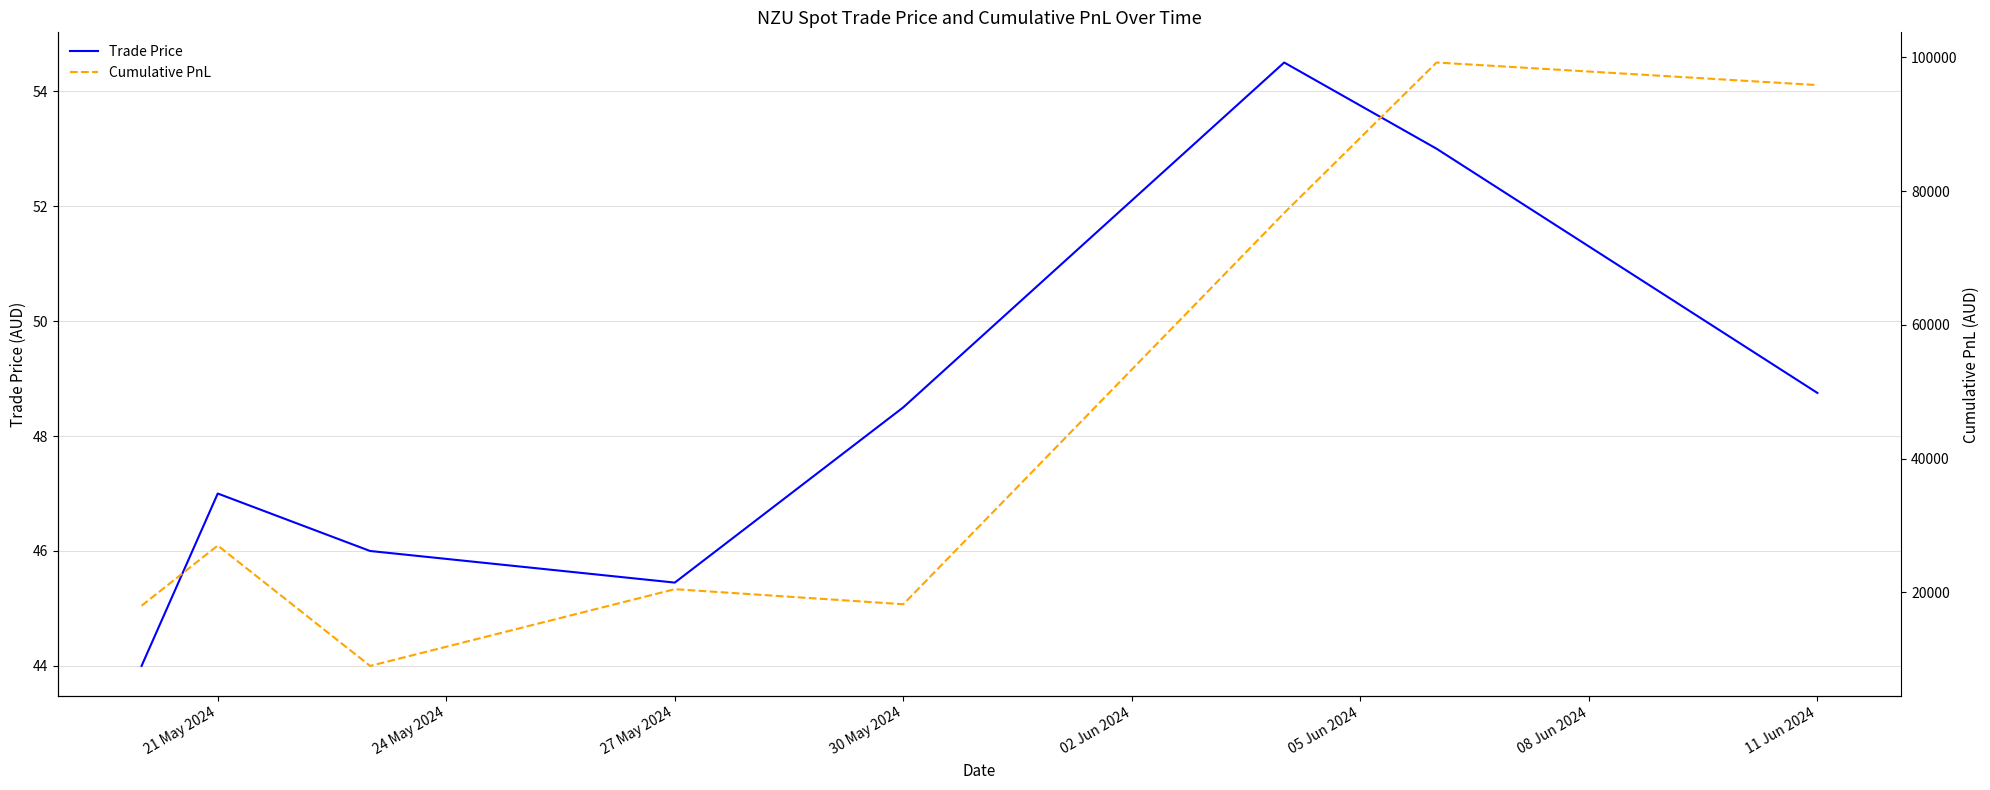

True or false: Cumulative PnL and Trade Price cross at least once.

False